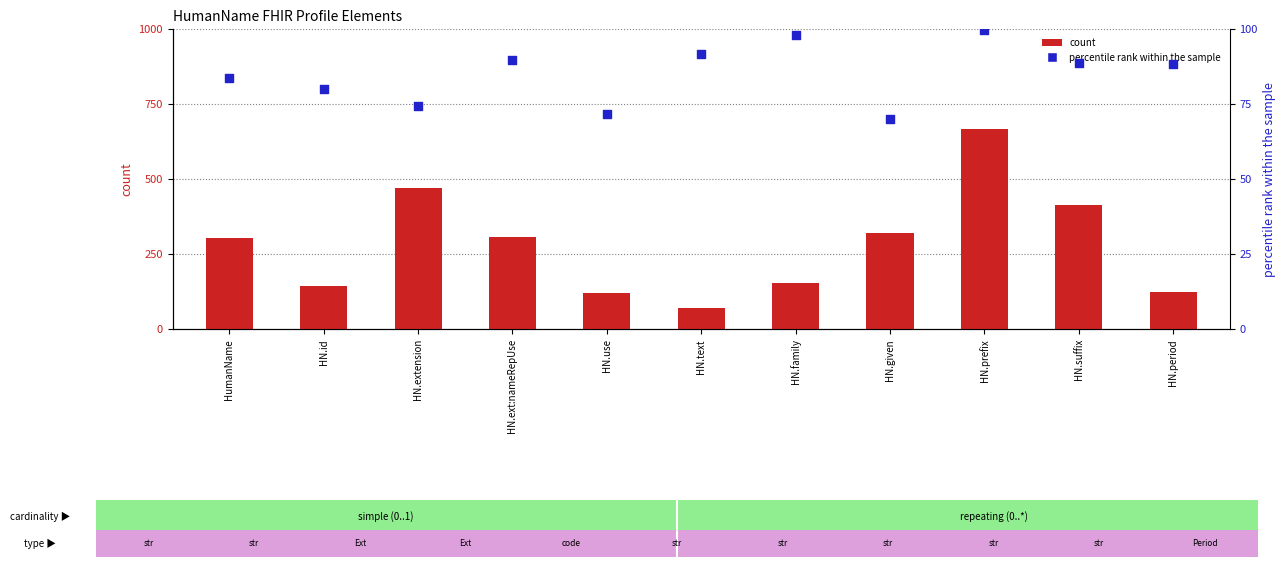

What is the total value across all series at HN.family?

250.2